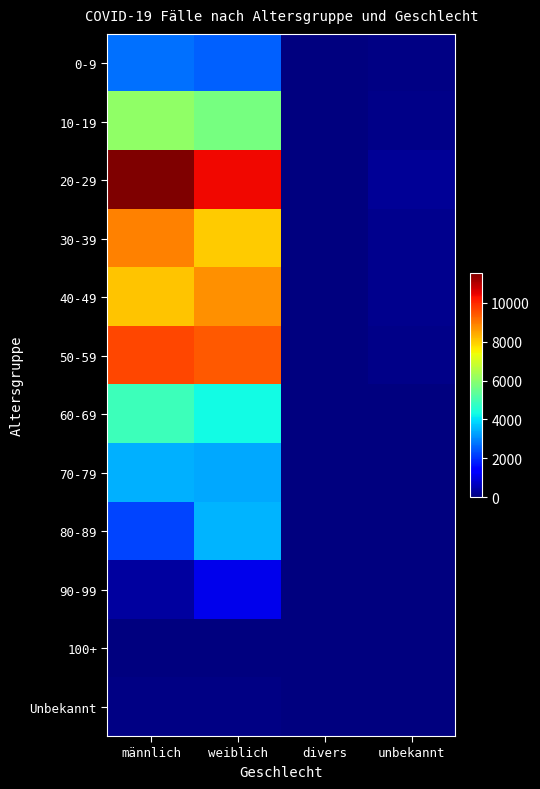

Reading left to right, transcribe all the data shown in this chart.

0-9: männlich=2751	weiblich=2568	divers=0	unbekannt=79
10-19: männlich=6064	weiblich=5723	divers=0	unbekannt=120
20-29: männlich=11546	weiblich=10410	divers=0	unbekannt=226
30-39: männlich=8912	weiblich=7997	divers=1	unbekannt=173
40-49: männlich=8080	weiblich=8748	divers=0	unbekannt=148
50-59: männlich=9630	weiblich=9418	divers=1	unbekannt=114
60-69: männlich=4879	weiblich=4311	divers=1	unbekannt=44
70-79: männlich=3454	weiblich=3339	divers=0	unbekannt=27
80-89: männlich=2225	weiblich=3487	divers=0	unbekannt=19
90-99: männlich=350	weiblich=1120	divers=0	unbekannt=4
100+: männlich=6	weiblich=27	divers=0	unbekannt=0
Unbekannt: männlich=47	weiblich=53	divers=0	unbekannt=29